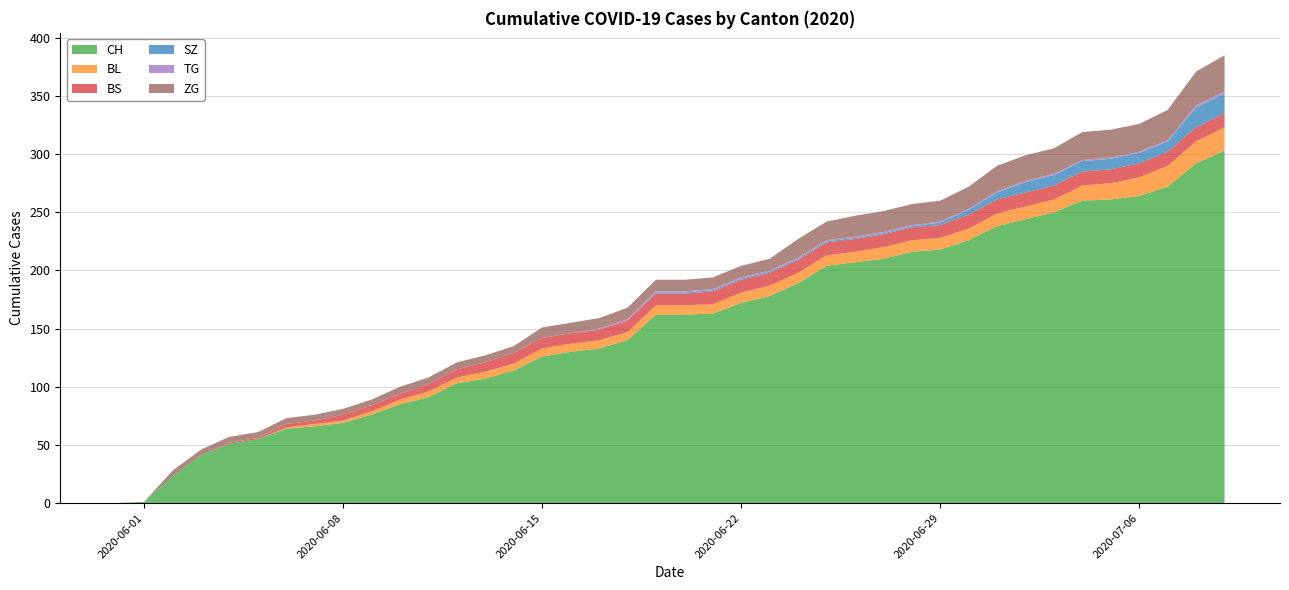

Reading left to right, extract all data points from this chart.

CH: 2020-05-31=0	2020-06-01=1	2020-06-02=23	2020-06-03=41	2020-06-04=51	2020-06-05=55	2020-06-06=64	2020-06-07=66	2020-06-08=69	2020-06-09=76	2020-06-10=85	2020-06-11=91	2020-06-12=103	2020-06-13=107	2020-06-14=114	2020-06-15=126	2020-06-16=130	2020-06-17=133	2020-06-18=140	2020-06-19=162	2020-06-20=162	2020-06-21=163	2020-06-22=172	2020-06-23=178	2020-06-24=189	2020-06-25=204	2020-06-26=207	2020-06-27=210	2020-06-28=216	2020-06-29=218	2020-06-30=226	2020-07-01=238	2020-07-02=244	2020-07-03=250	2020-07-04=260	2020-07-05=261	2020-07-06=264	2020-07-07=272	2020-07-08=292	2020-07-09=303
BL: 2020-05-31=0	2020-06-01=0	2020-06-02=0	2020-06-03=0	2020-06-04=0	2020-06-05=0	2020-06-06=1	2020-06-07=2	2020-06-08=2	2020-06-09=3	2020-06-10=4	2020-06-11=5	2020-06-12=5	2020-06-13=6	2020-06-14=6	2020-06-15=7	2020-06-16=7	2020-06-17=7	2020-06-18=7	2020-06-19=8	2020-06-20=8	2020-06-21=8	2020-06-22=9	2020-06-23=9	2020-06-24=9	2020-06-25=9	2020-06-26=9	2020-06-27=10	2020-06-28=10	2020-06-29=10	2020-06-30=10	2020-07-01=11	2020-07-02=11	2020-07-03=11	2020-07-04=13	2020-07-05=14	2020-07-06=16	2020-07-07=18	2020-07-08=19	2020-07-09=20
BS: 2020-05-31=0	2020-06-01=0	2020-06-02=0	2020-06-03=0	2020-06-04=1	2020-06-05=1	2020-06-06=3	2020-06-07=3	2020-06-08=5	2020-06-09=5	2020-06-10=5	2020-06-11=6	2020-06-12=7	2020-06-13=8	2020-06-14=9	2020-06-15=9	2020-06-16=9	2020-06-17=9	2020-06-18=10	2020-06-19=10	2020-06-20=10	2020-06-21=11	2020-06-22=11	2020-06-23=11	2020-06-24=11	2020-06-25=11	2020-06-26=11	2020-06-27=11	2020-06-28=11	2020-06-29=11	2020-06-30=12	2020-07-01=12	2020-07-02=12	2020-07-03=12	2020-07-04=12	2020-07-05=12	2020-07-06=12	2020-07-07=12	2020-07-08=12	2020-07-09=12
SZ: 2020-05-31=0	2020-06-01=0	2020-06-02=0	2020-06-03=0	2020-06-04=0	2020-06-05=0	2020-06-06=0	2020-06-07=0	2020-06-08=0	2020-06-09=0	2020-06-10=0	2020-06-11=0	2020-06-12=0	2020-06-13=0	2020-06-14=0	2020-06-15=0	2020-06-16=0	2020-06-17=0	2020-06-18=0	2020-06-19=1	2020-06-20=1	2020-06-21=1	2020-06-22=1	2020-06-23=1	2020-06-24=1	2020-06-25=1	2020-06-26=1	2020-06-27=1	2020-06-28=1	2020-06-29=2	2020-06-30=4	2020-07-01=6	2020-07-02=9	2020-07-03=9	2020-07-04=9	2020-07-05=9	2020-07-06=9	2020-07-07=9	2020-07-08=17	2020-07-09=17
TG: 2020-05-31=0	2020-06-01=0	2020-06-02=0	2020-06-03=0	2020-06-04=0	2020-06-05=0	2020-06-06=0	2020-06-07=0	2020-06-08=0	2020-06-09=0	2020-06-10=0	2020-06-11=0	2020-06-12=0	2020-06-13=0	2020-06-14=0	2020-06-15=0	2020-06-16=0	2020-06-17=1	2020-06-18=1	2020-06-19=1	2020-06-20=1	2020-06-21=1	2020-06-22=1	2020-06-23=1	2020-06-24=1	2020-06-25=1	2020-06-26=1	2020-06-27=1	2020-06-28=1	2020-06-29=1	2020-06-30=1	2020-07-01=1	2020-07-02=1	2020-07-03=1	2020-07-04=1	2020-07-05=1	2020-07-06=1	2020-07-07=1	2020-07-08=2	2020-07-09=2
ZG: 2020-05-31=0	2020-06-01=0	2020-06-02=5	2020-06-03=5	2020-06-04=5	2020-06-05=5	2020-06-06=5	2020-06-07=5	2020-06-08=5	2020-06-09=5	2020-06-10=6	2020-06-11=6	2020-06-12=6	2020-06-13=6	2020-06-14=6	2020-06-15=9	2020-06-16=9	2020-06-17=9	2020-06-18=10	2020-06-19=10	2020-06-20=10	2020-06-21=10	2020-06-22=10	2020-06-23=10	2020-06-24=16	2020-06-25=16	2020-06-26=18	2020-06-27=18	2020-06-28=18	2020-06-29=18	2020-06-30=19	2020-07-01=22	2020-07-02=22	2020-07-03=22	2020-07-04=24	2020-07-05=24	2020-07-06=24	2020-07-07=26	2020-07-08=29	2020-07-09=31